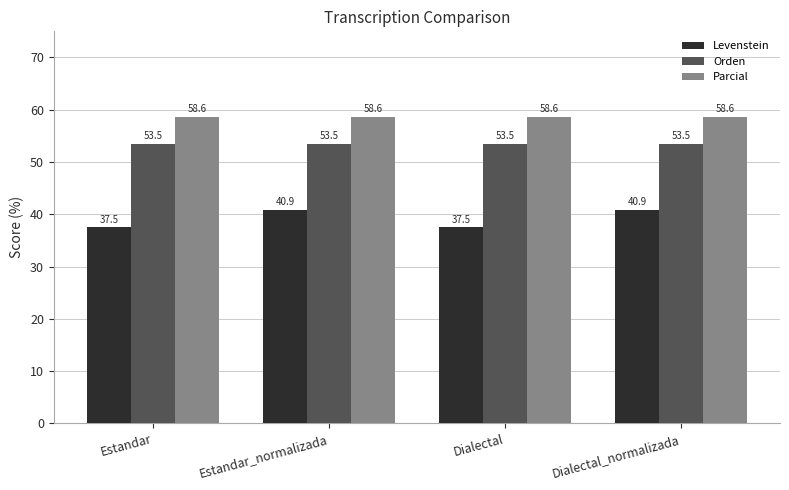

Which series changed the most between Estandar_normalizada and Dialectal?

Levenstein